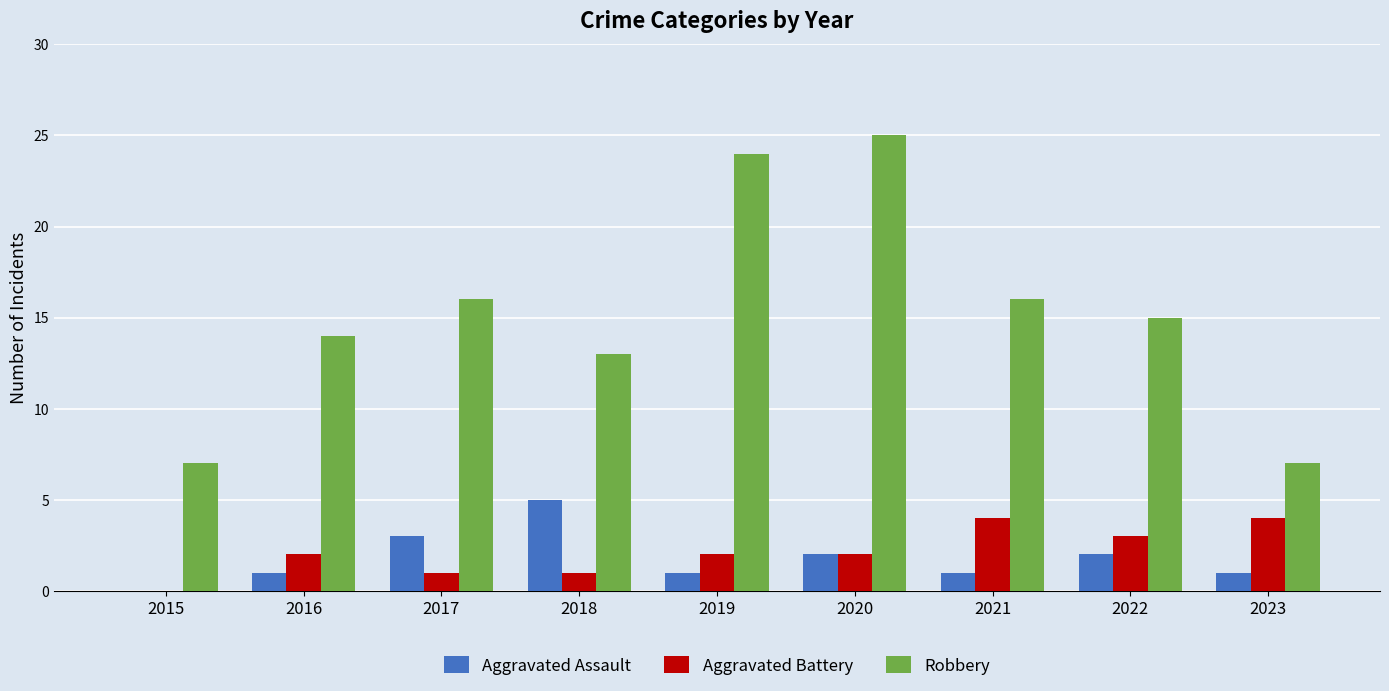

How many groups of bars are there?

9